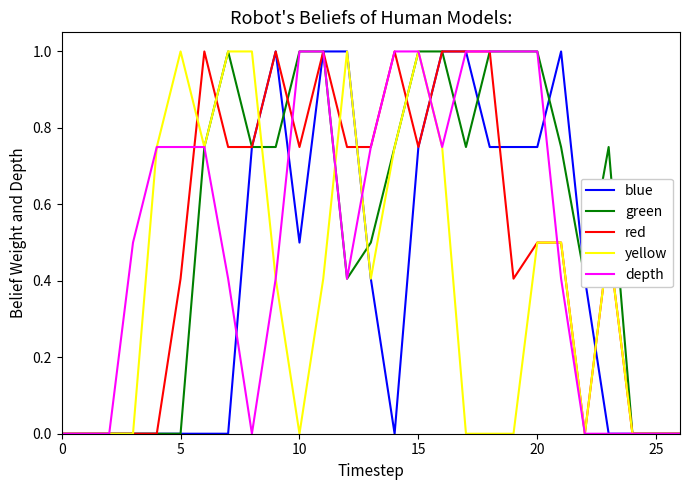

What is the maximum value shown in the chart?

1.0